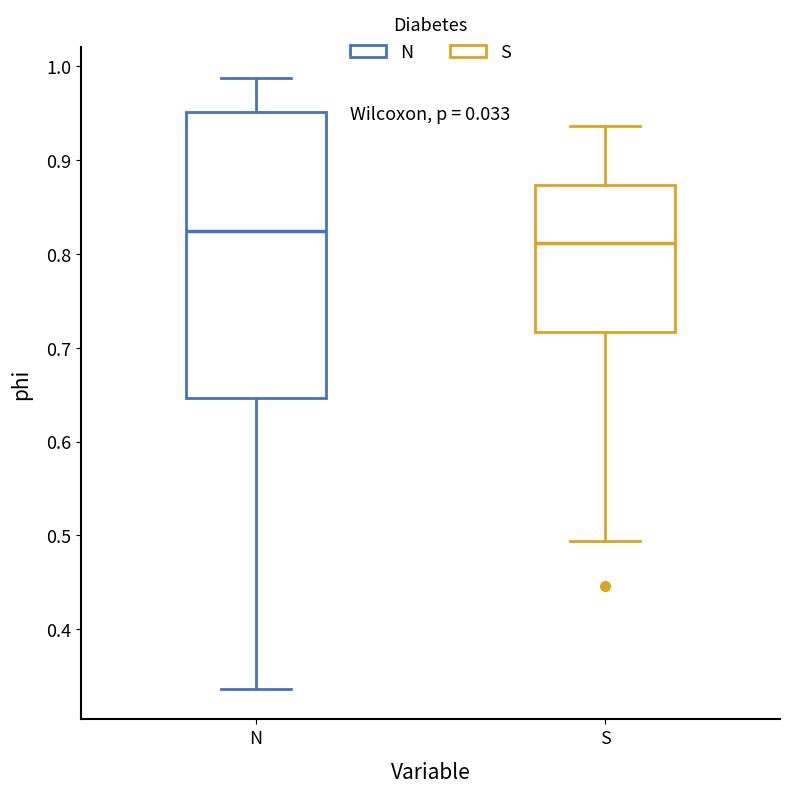

Which box's median line is the lowest?

S